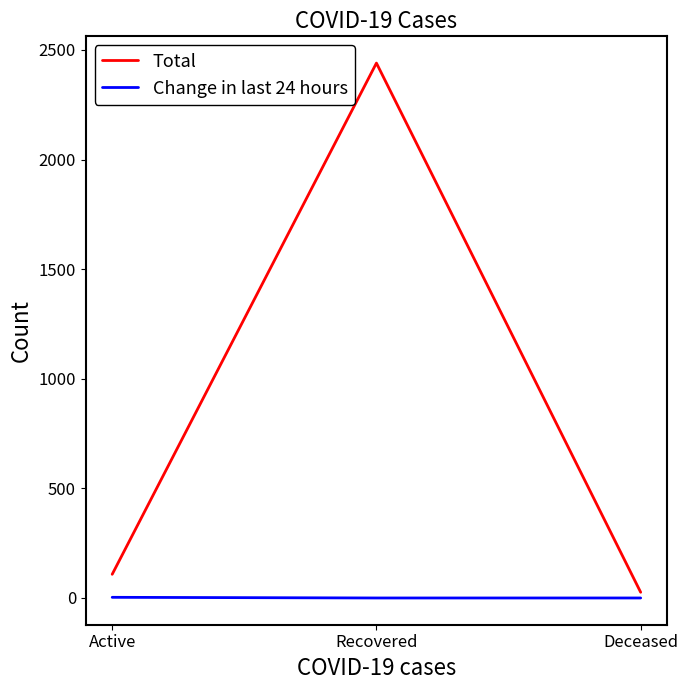

Is it true that Total equals 3638 at Recovered?

False